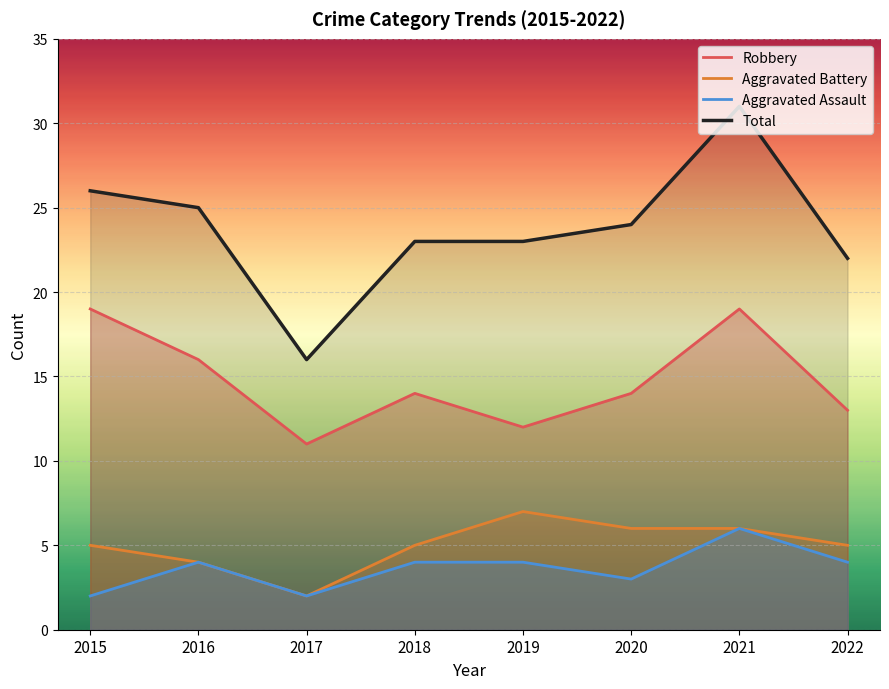

At which label does Total reach its peak?

2021